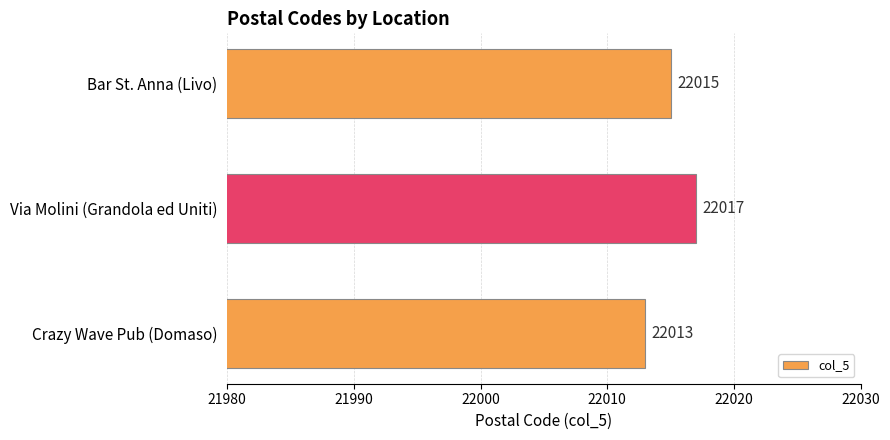

What is the average value?

22015